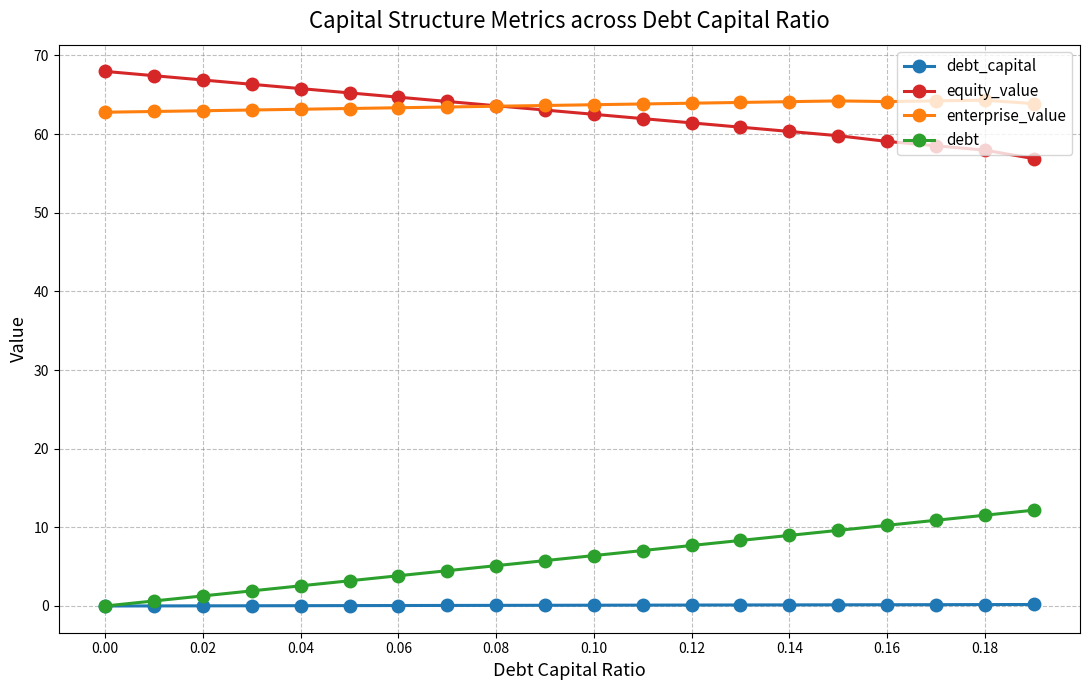

True or false: equity_value and debt intersect in this chart.

False